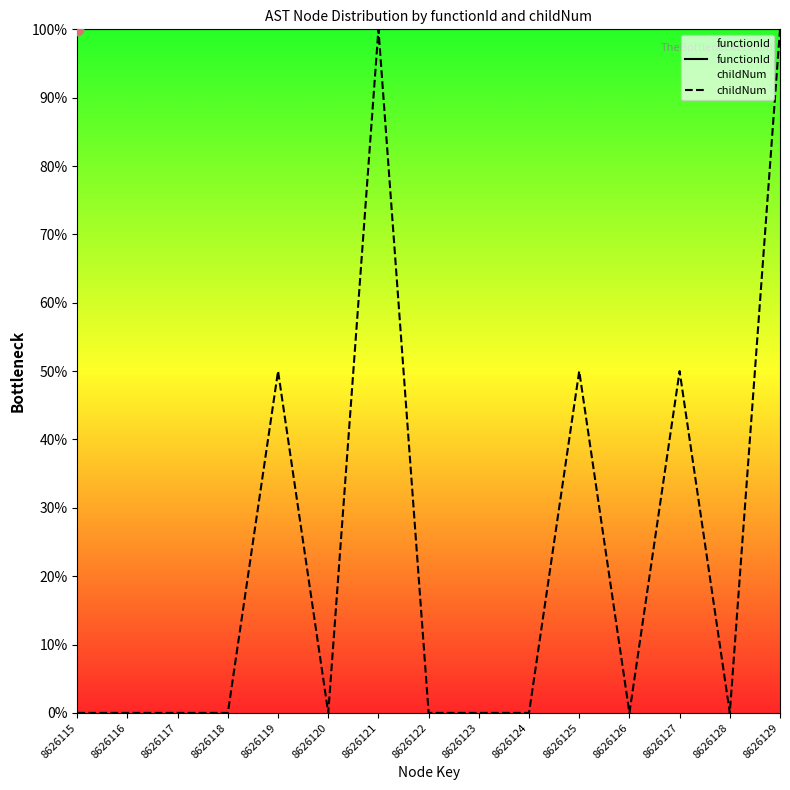

What are all the series names shown in the legend?

functionId, childNum